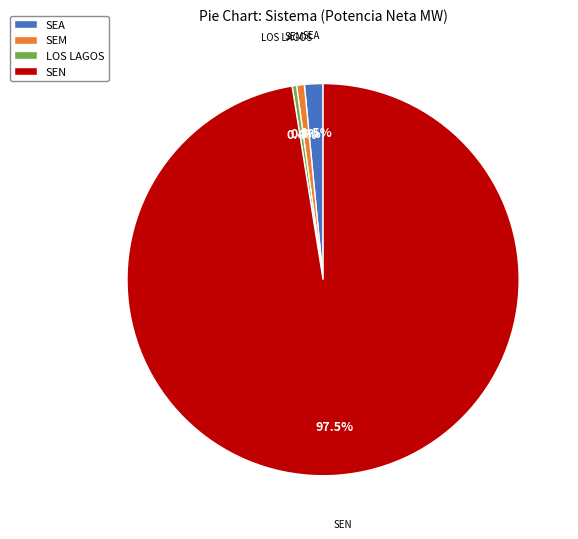

How many segments does this pie chart have?

4